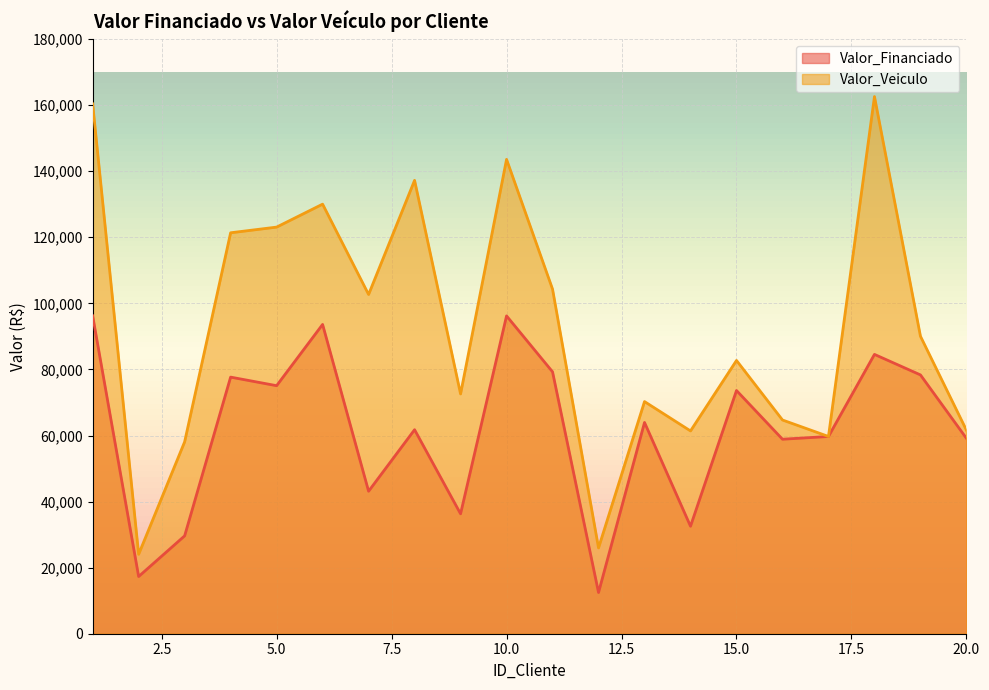

What is the spread (max minus min) of values at 16?

5822